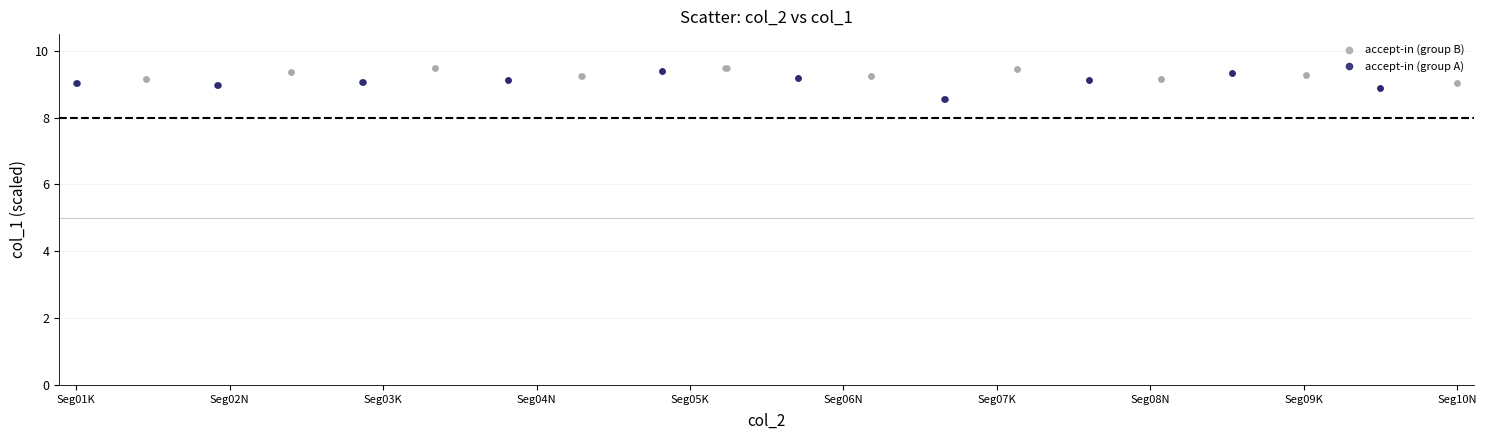

Which series contains the lowest Y value?

accept-in (group A)